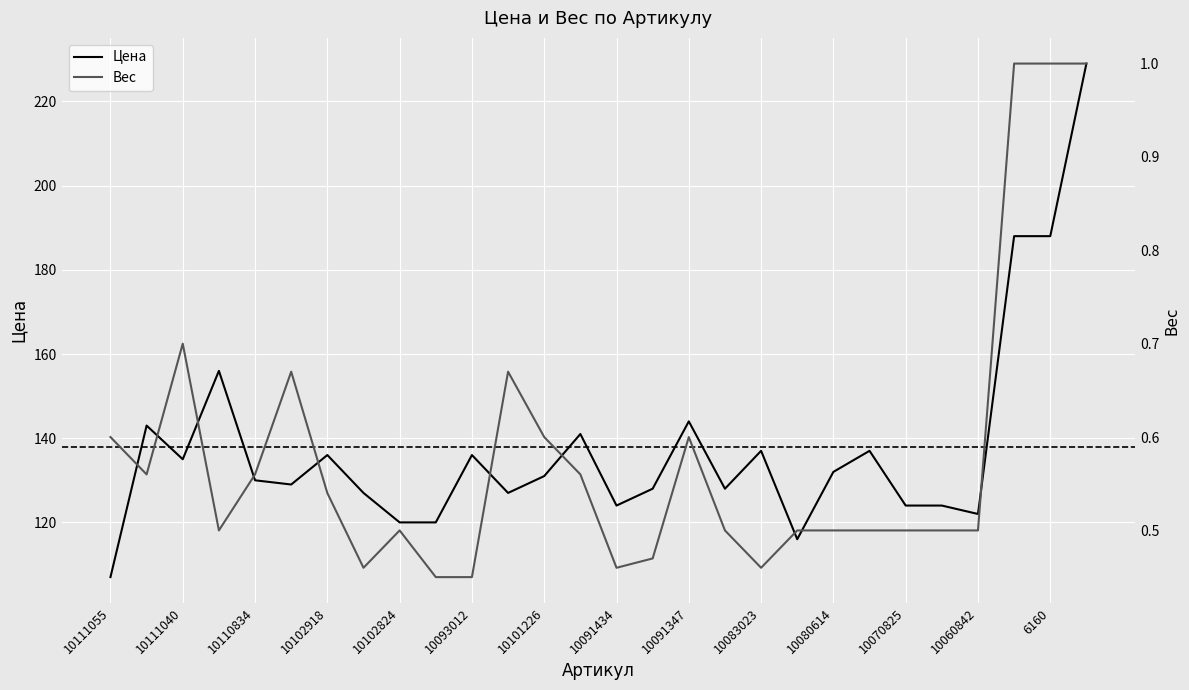

How many interior local peaks does the Цена series have?

8